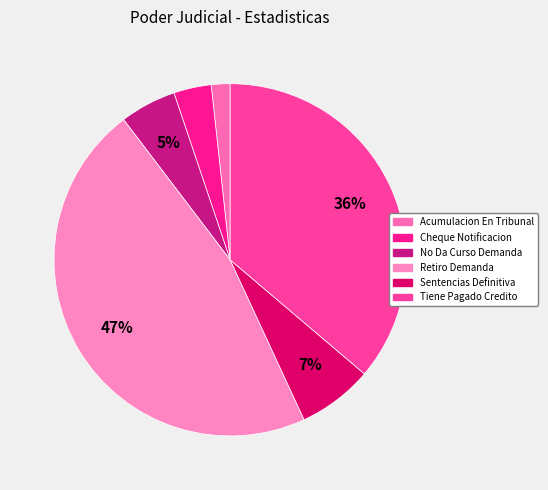

How many segments does this pie chart have?

6